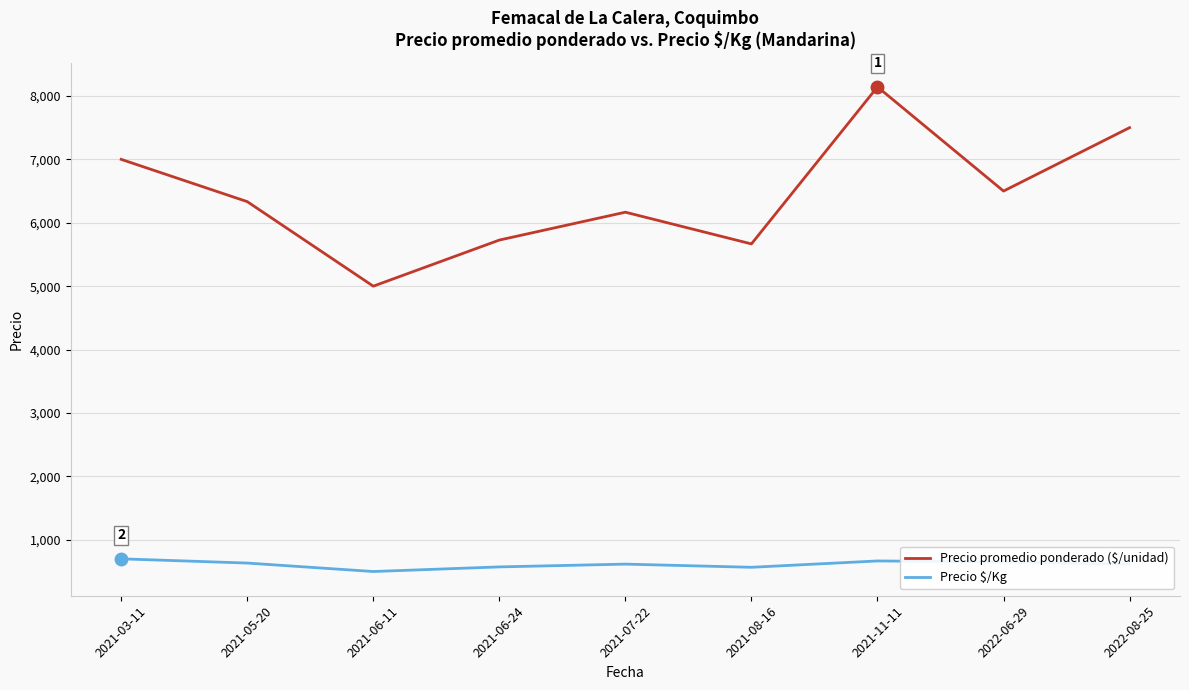

Where is the first local minimum for Precio promedio ponderado ($/unidad)?

2021-06-11